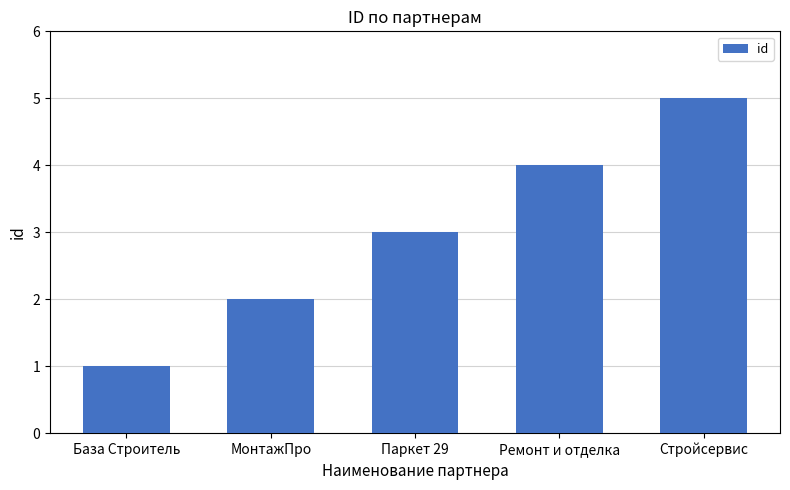

List the labels in order of value, smallest first.

База Строитель, МонтажПро, Паркет 29, Ремонт и отделка, Стройсервис